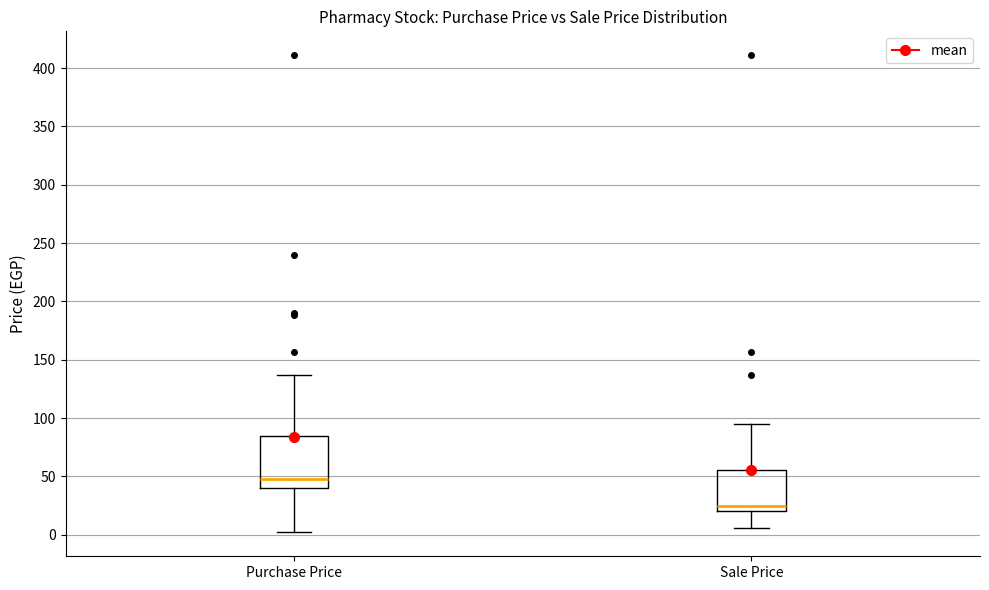

Which box's median line is the highest?

Purchase Price